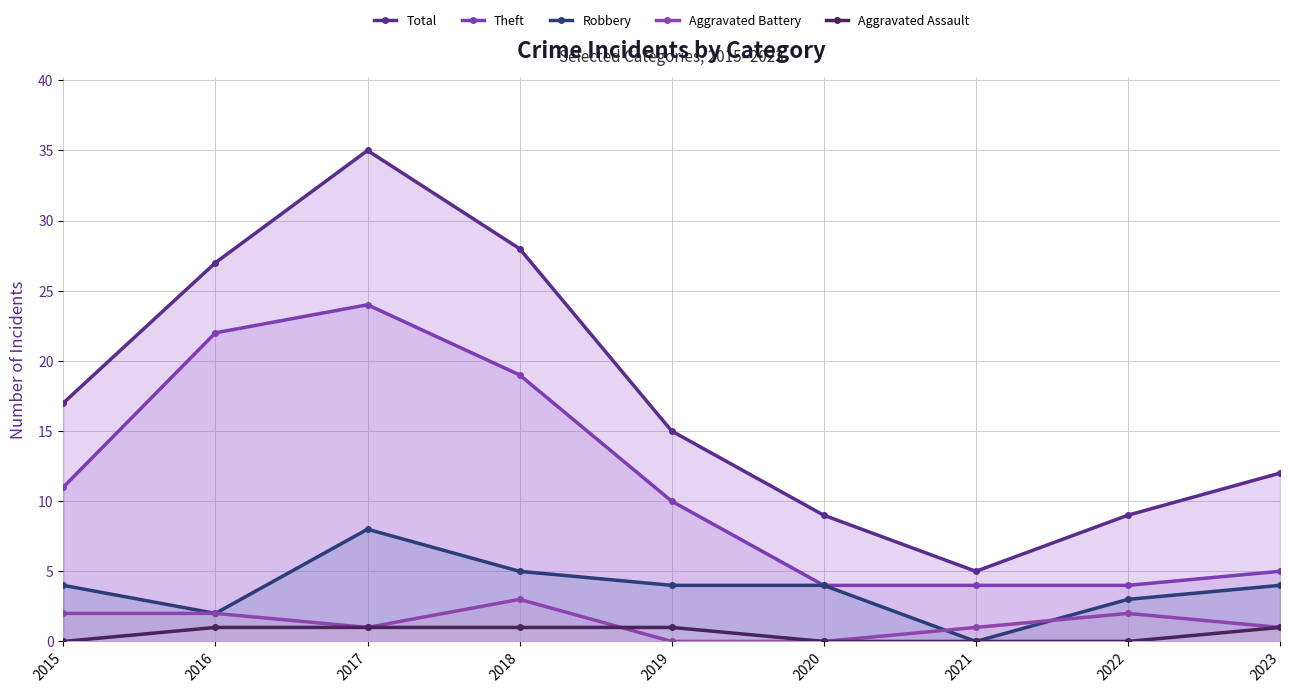

What is the value of the Aggravated Battery point at the 4th from the left?

3